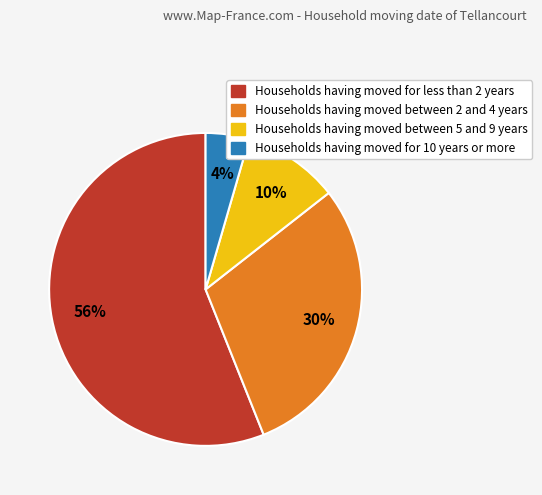

To the nearest percent, what is the average slice percentage?

25%